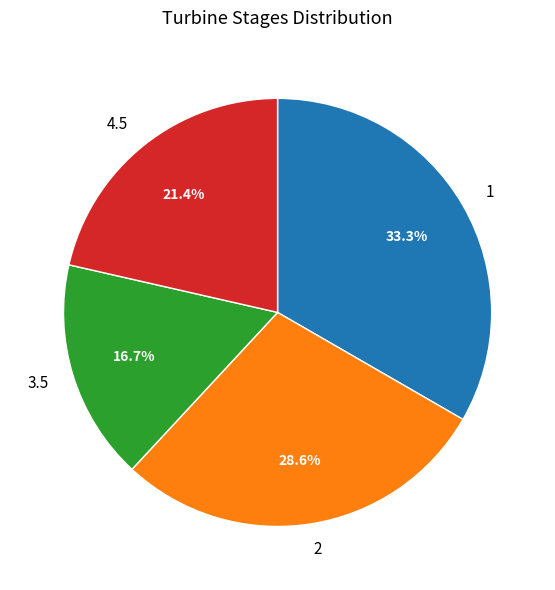

Rank the categories by value from highest to lowest.

1, 2, 4.5, 3.5